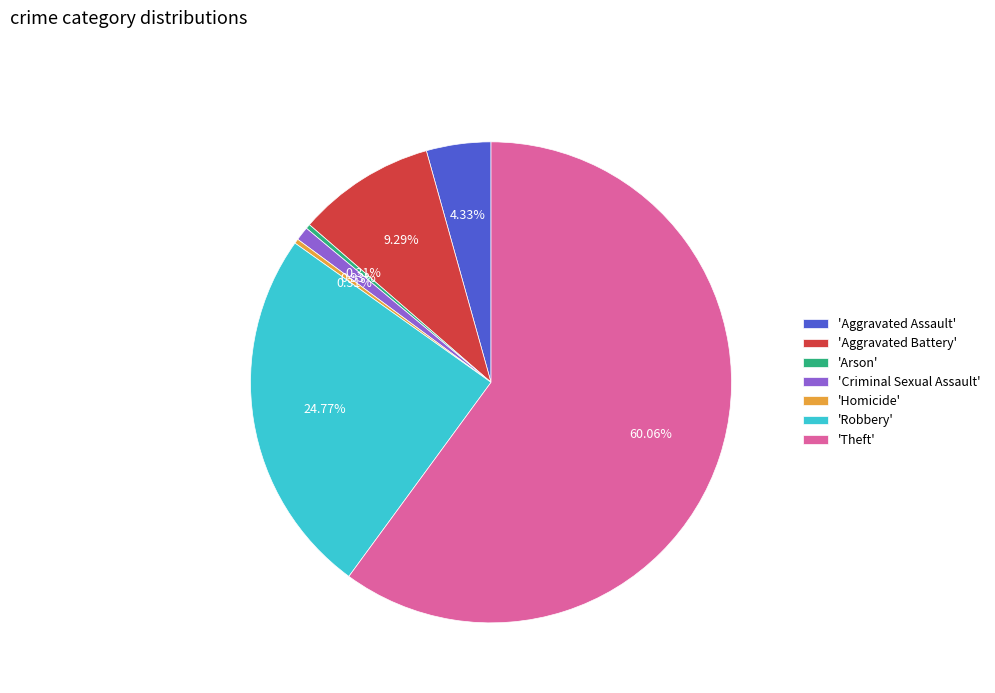

What is the largest slice in the pie chart?

'Theft'